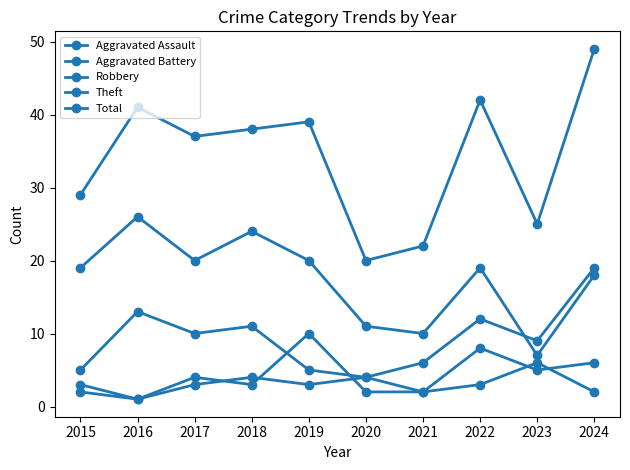

True or false: Aggravated Assault and Robbery cross at least once.

False